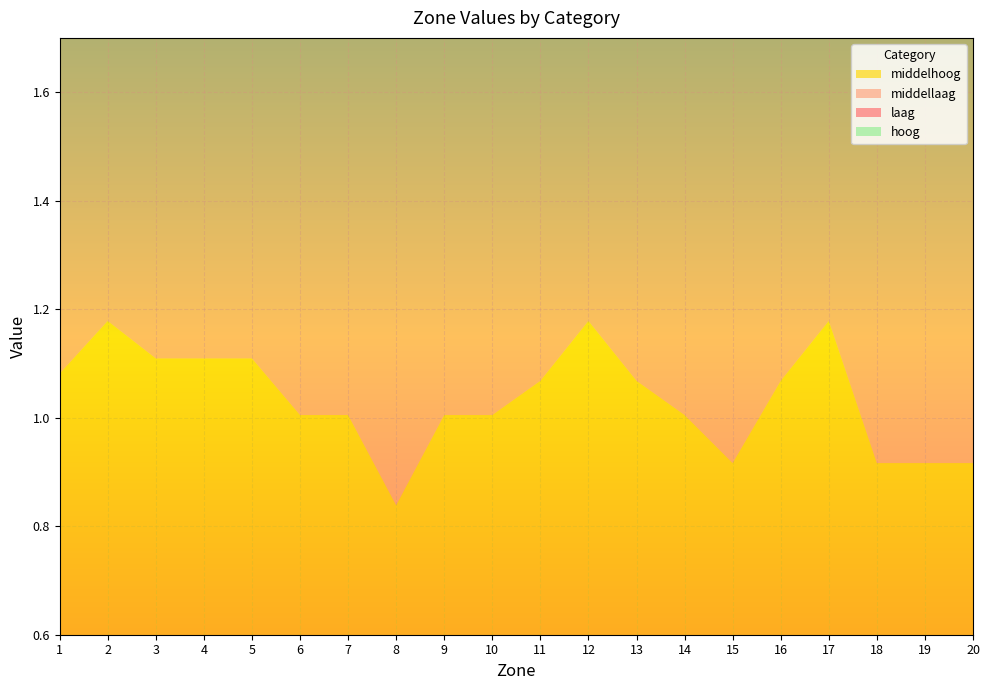

Reading left to right, list all the values displayed in this chart.

laag: 1.3	1.5	1.4	1.4	1.4	1.1	1.1	0.8	1.1	1.1	1.2	1.5	1.2	1.1	1.0	1.2	1.5	1.0	1.0	1.0
middellaag: 1.3	1.4	1.3	1.3	1.3	1.1	1.1	0.9	1.1	1.1	1.2	1.4	1.2	1.1	1.0	1.2	1.4	1.0	1.0	1.0
middelhoog: 1.1	1.2	1.1	1.1	1.1	1.0	1.0	0.8	1.0	1.0	1.1	1.2	1.1	1.0	0.9	1.1	1.2	0.9	0.9	0.9
hoog: 1.1	1.2	1.1	1.1	1.1	1.0	1.0	0.9	1.0	1.0	1.1	1.2	1.1	1.0	0.9	1.1	1.2	0.9	0.9	0.9